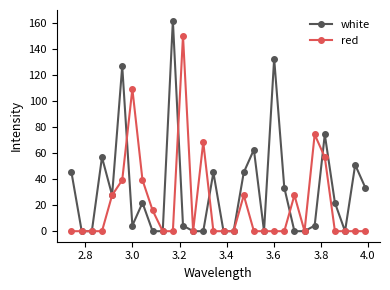

What is the value of the red point at the 9th from the left?

16.0